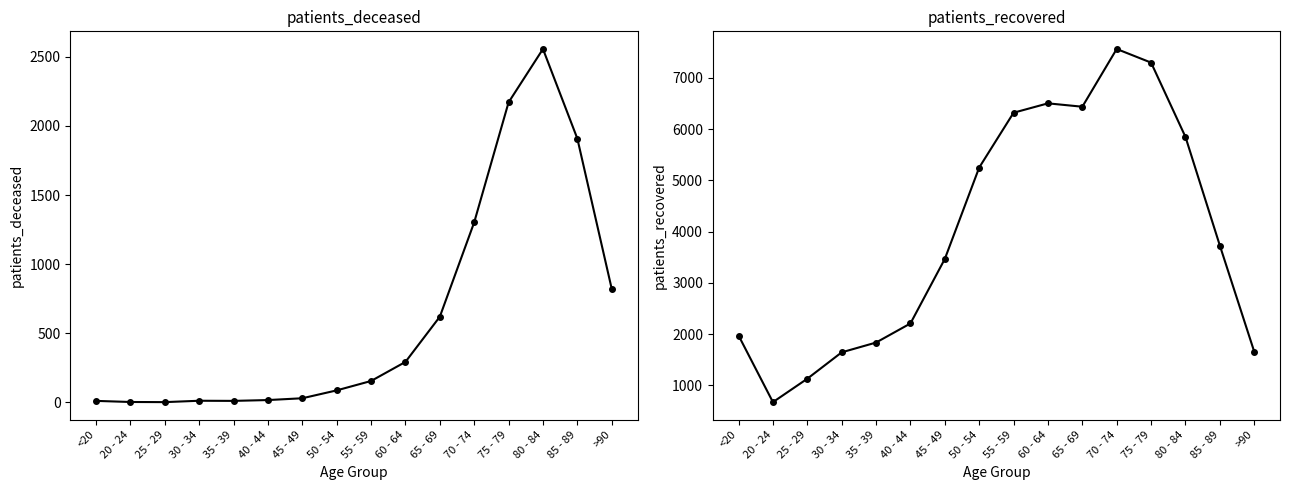

How many lines are shown in the chart?

2